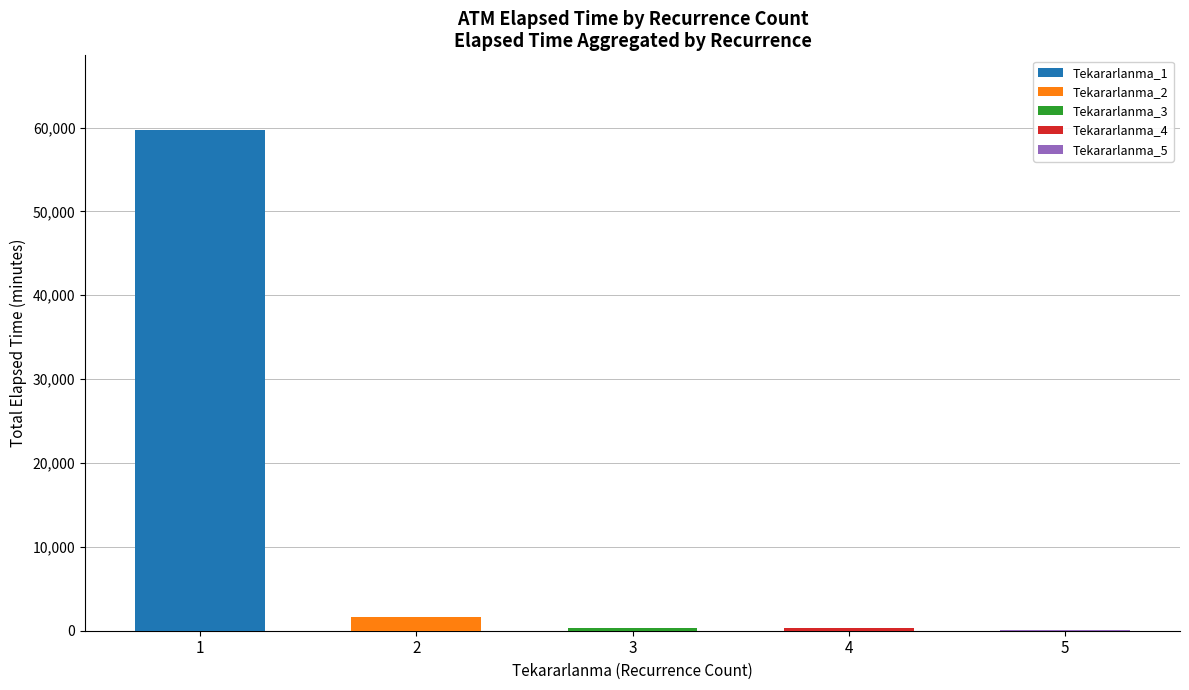

At how many categories does at least one series exceed 16704?

1